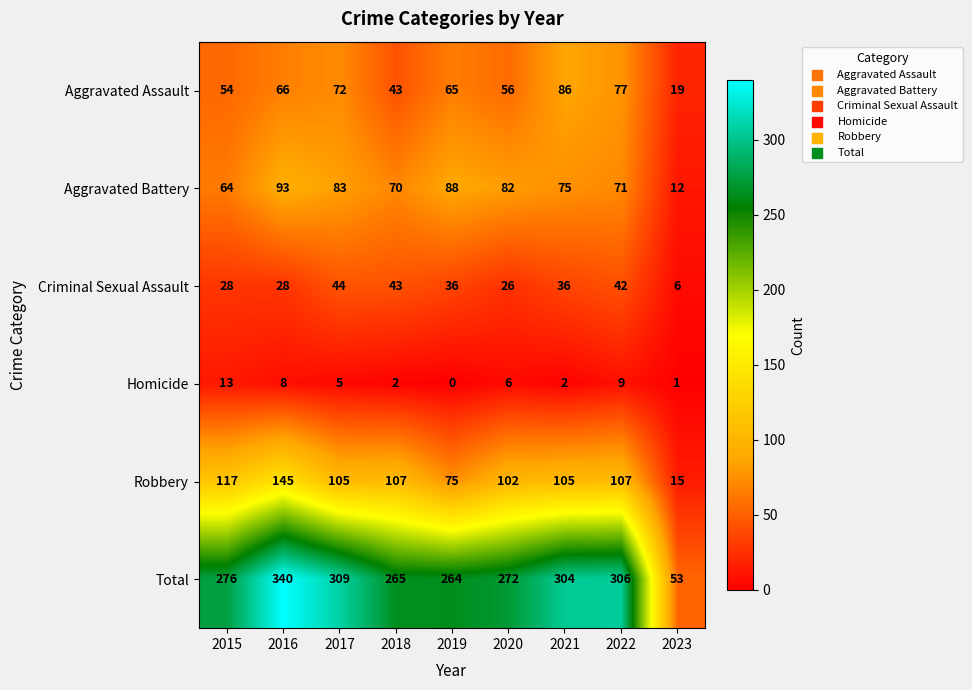

Read the Total value at 2015, to the nearest 10.

280